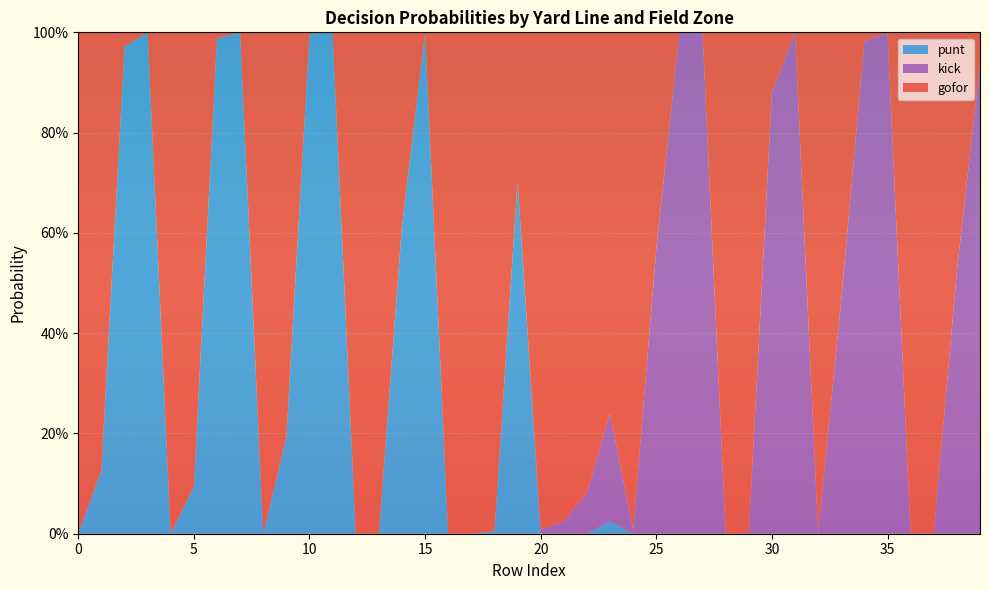

What are all the series names shown in the legend?

punt, kick, gofor